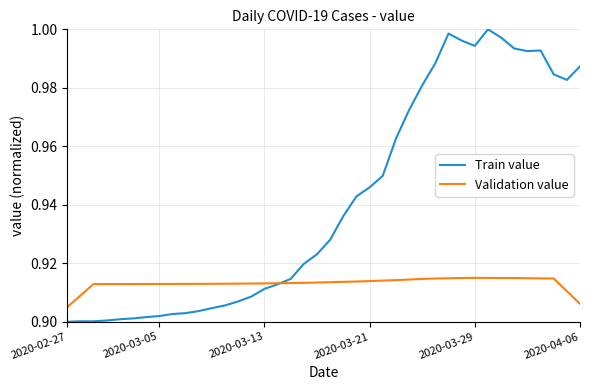

Which series has the largest total across all categories?

Train value